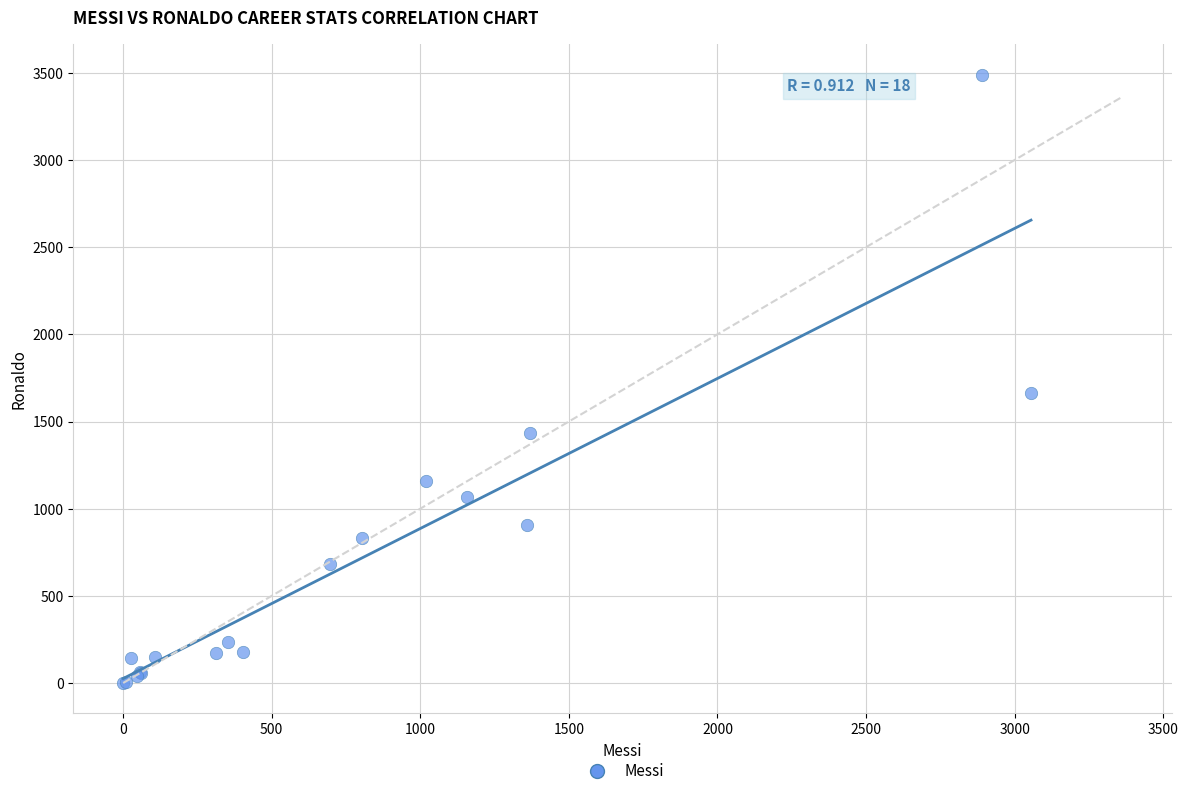

What Y value in the scatter plot is closest to 1744?

1661.0